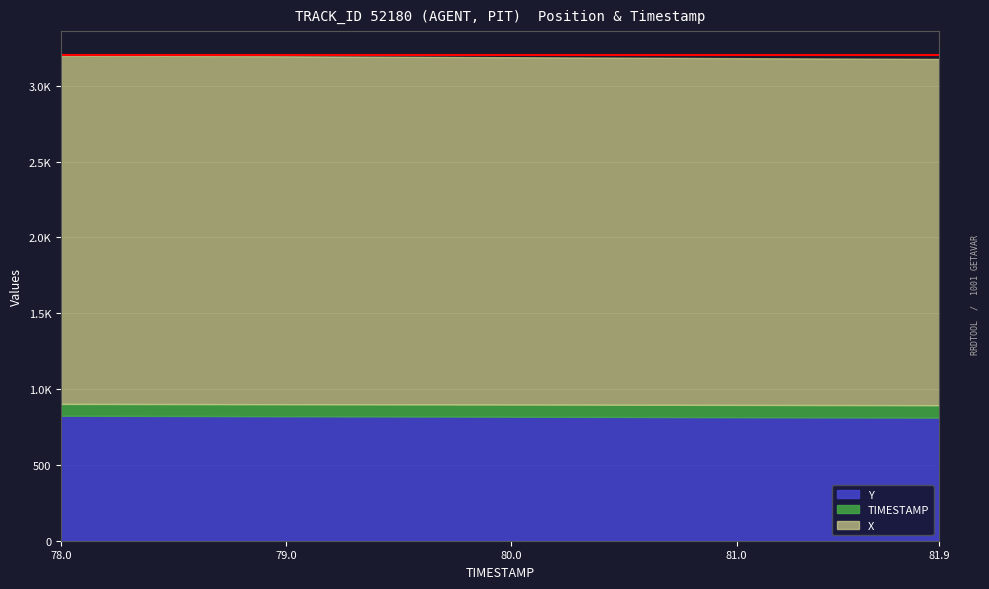

Read the X value at 80.9.

2287.5